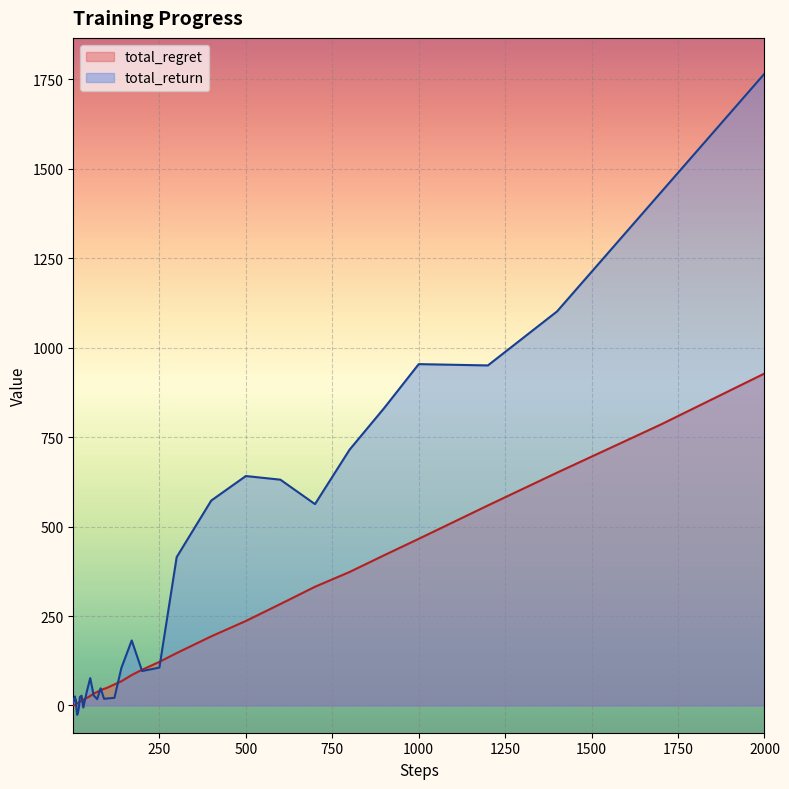

True or false: total_regret has more than 2 points higher than both neighbors.

False